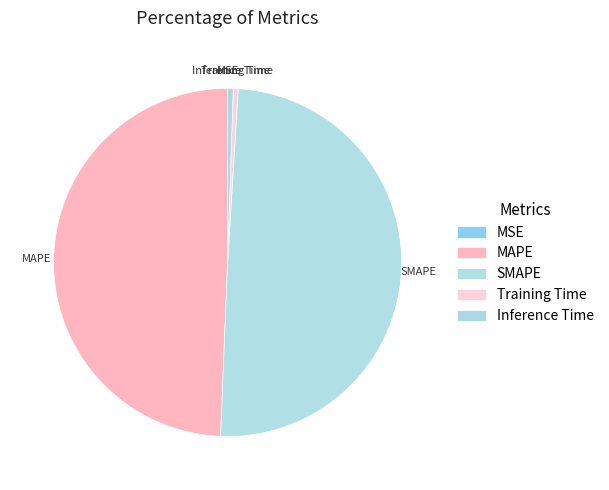

Is the sum of Inference Time and Training Time greater than half?

No